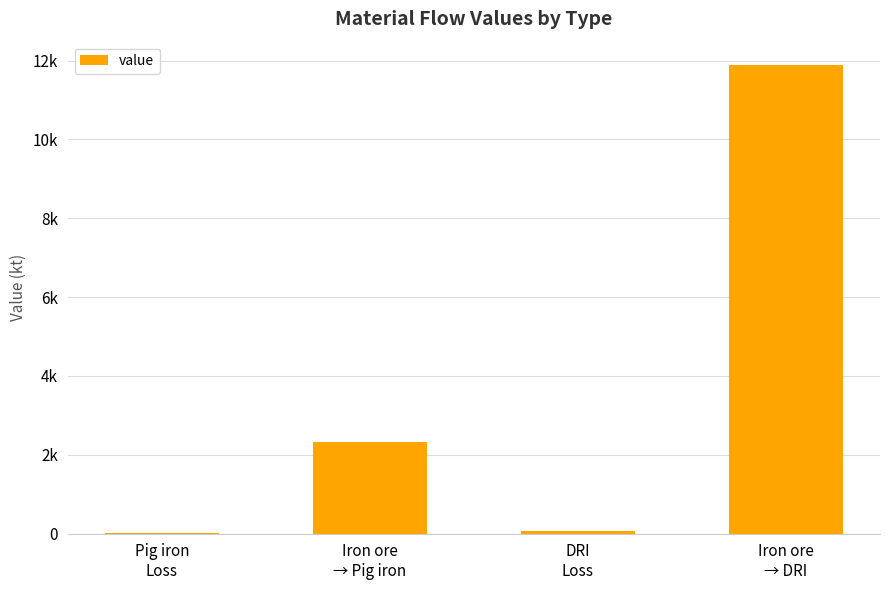

Does the chart contain stacked bars?

No